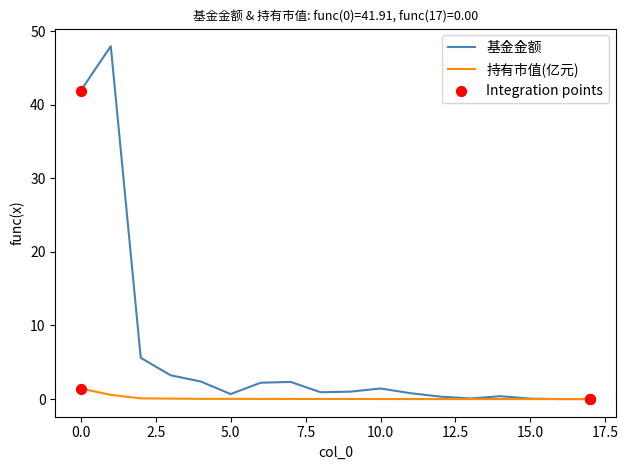

At how many categories does at least one series exceed 6?

2